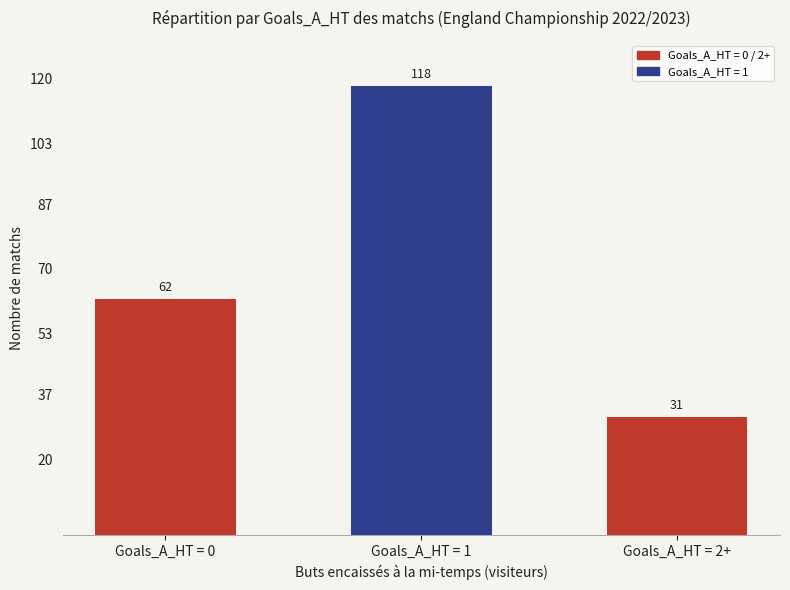

What is the approximate value at Goals_A_HT = 2+, to the nearest 5?

30